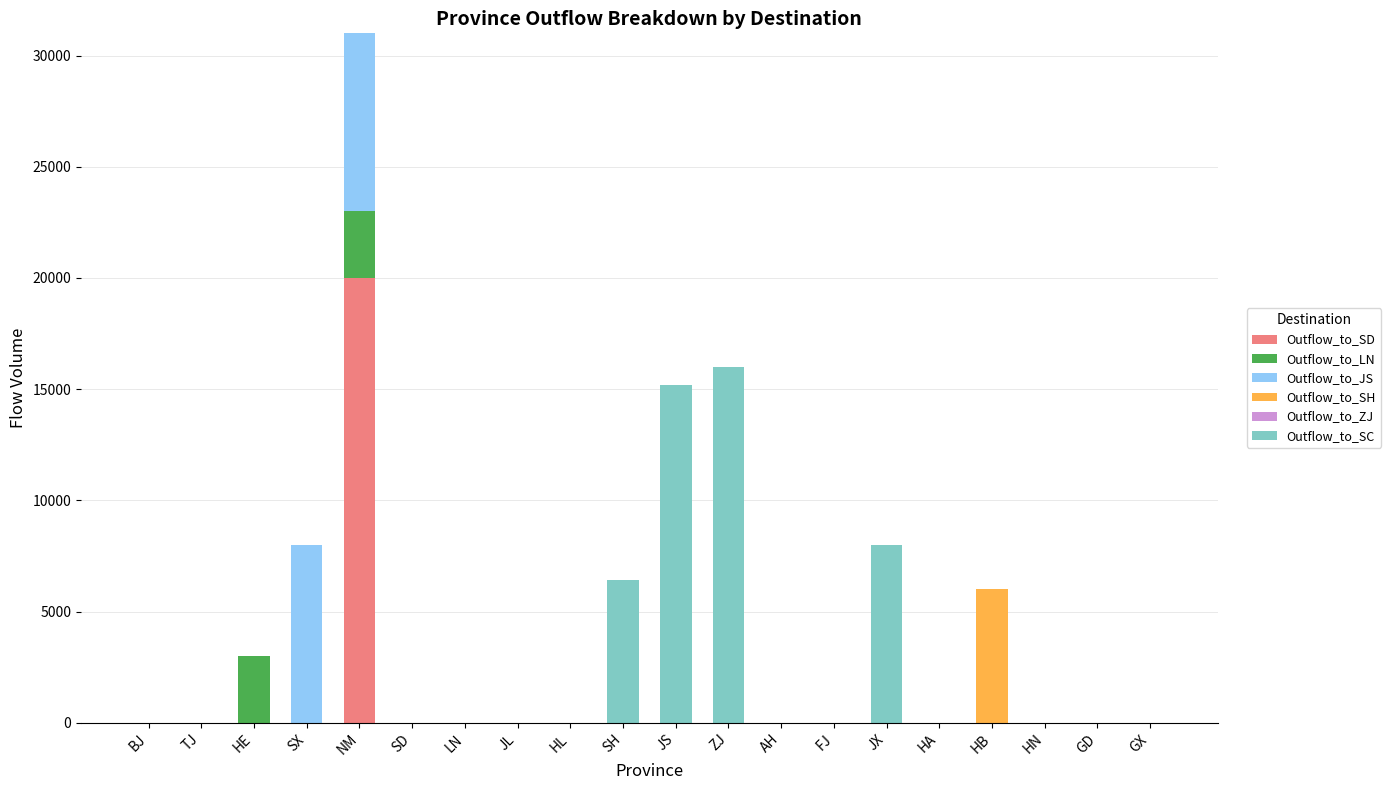

Is it true that Outflow_to_SD equals 11365 at SX?

False